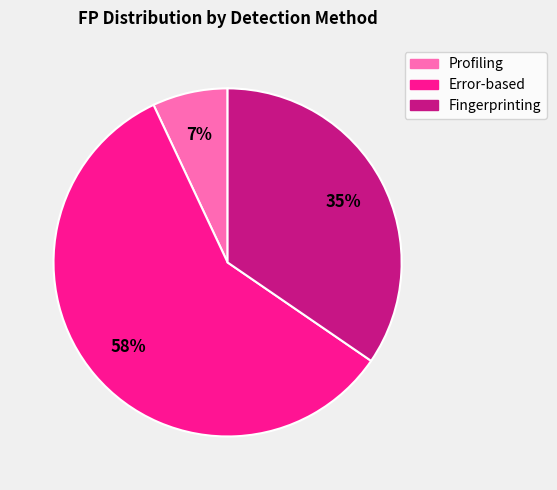

Which category accounts for the majority?

Error-based